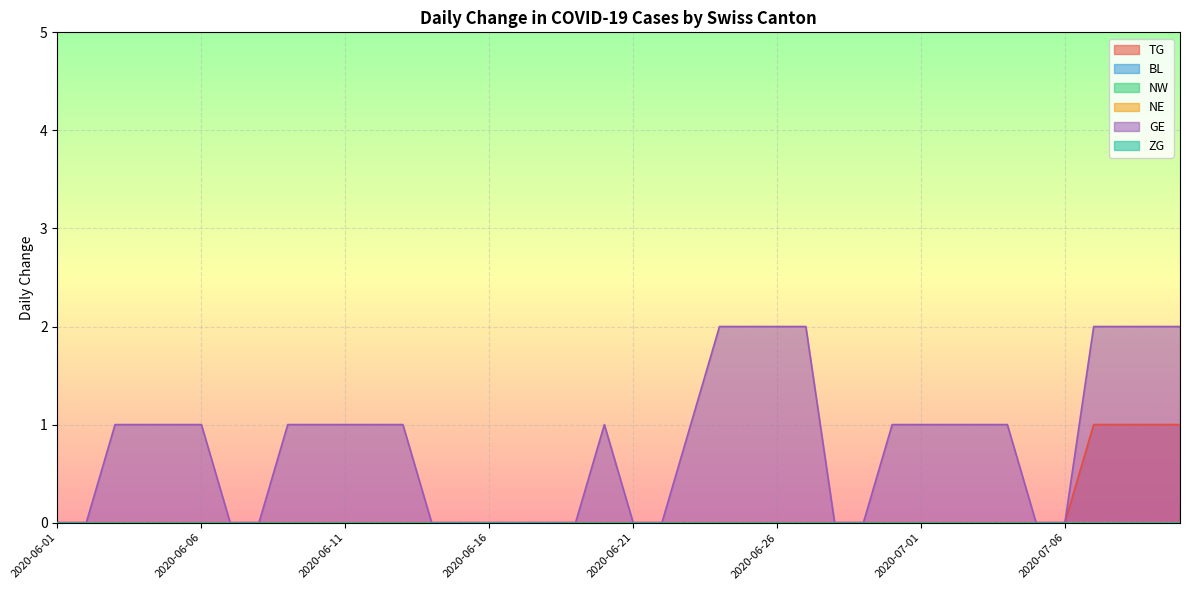

Which category has the lowest value in the BL series?

2020-06-01